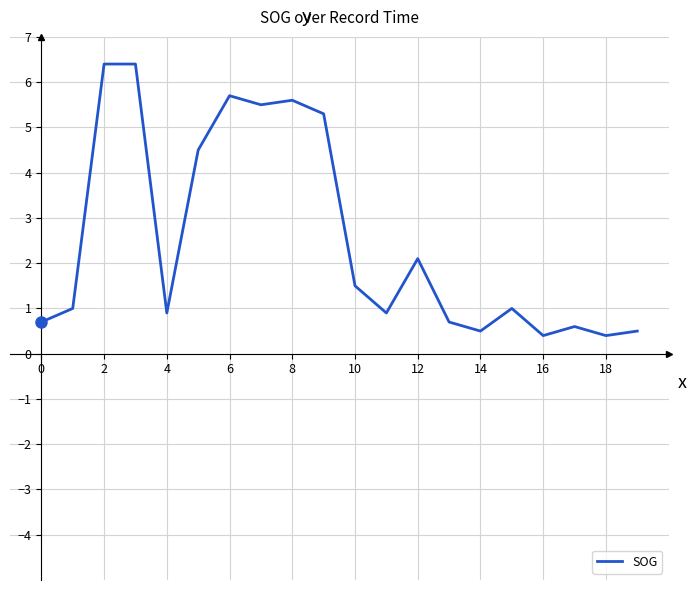

What is the minimum value shown in the chart?

0.4